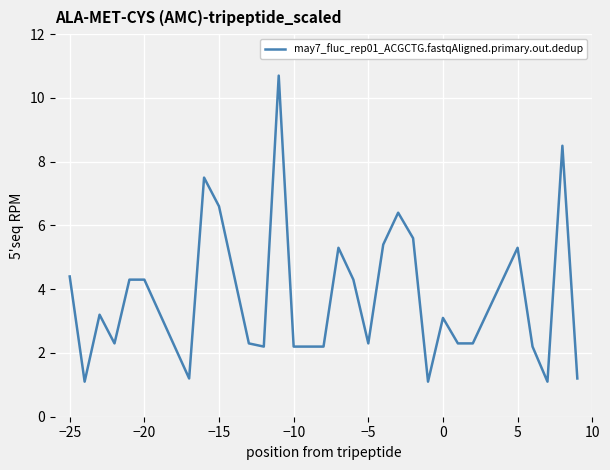

What is the difference between the maximum and minimum values?

9.6